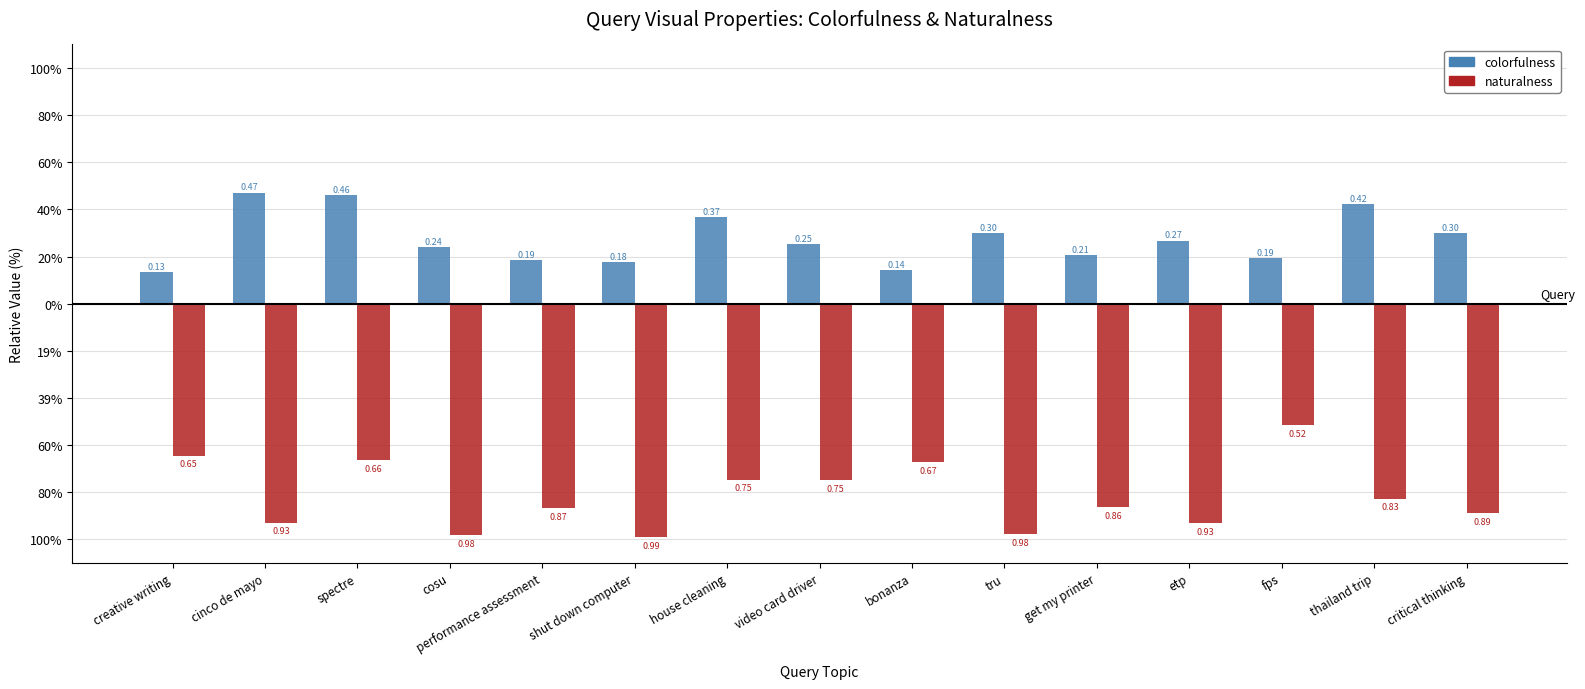

At which category is the sum across all series the highest?

spectre